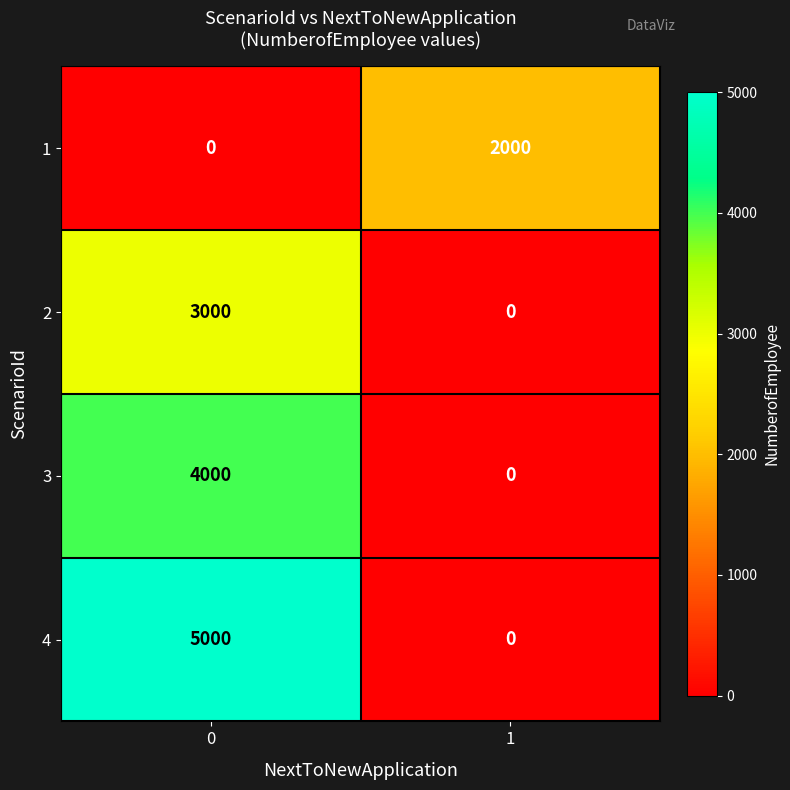

Which series has the largest total across all categories?

4